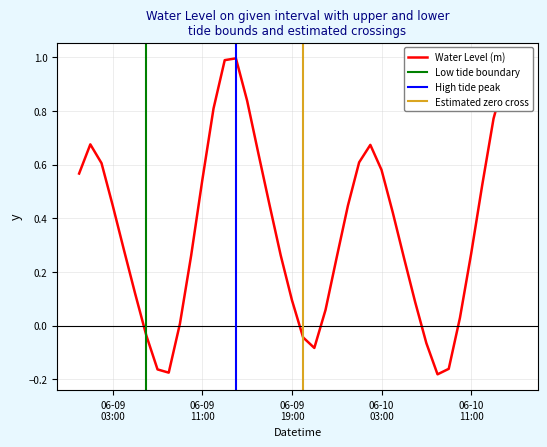

Which category has the lowest value across all series?

2023-06-10 08:00:00